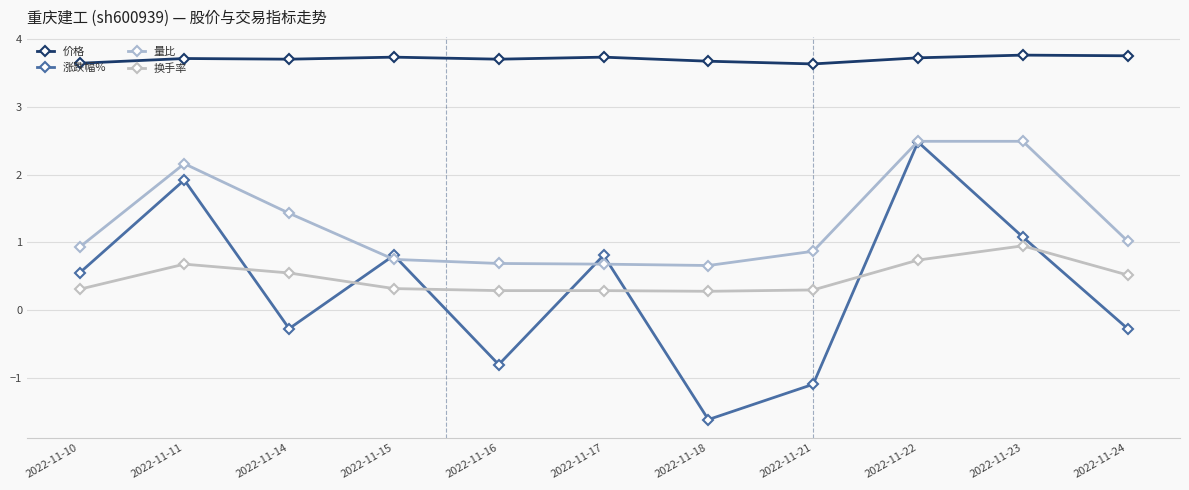

Reading left to right, extract all data points from this chart.

价格: 3.6	3.7	3.7	3.7	3.7	3.7	3.7	3.6	3.7	3.8	3.8
涨跌幅%: 0.6	1.9	-0.3	0.8	-0.8	0.8	-1.6	-1.1	2.5	1.1	-0.3
量比: 0.9	2.2	1.4	0.8	0.7	0.7	0.7	0.9	2.5	2.5	1.0
换手率: 0.3	0.7	0.6	0.3	0.3	0.3	0.3	0.3	0.7	0.9	0.5